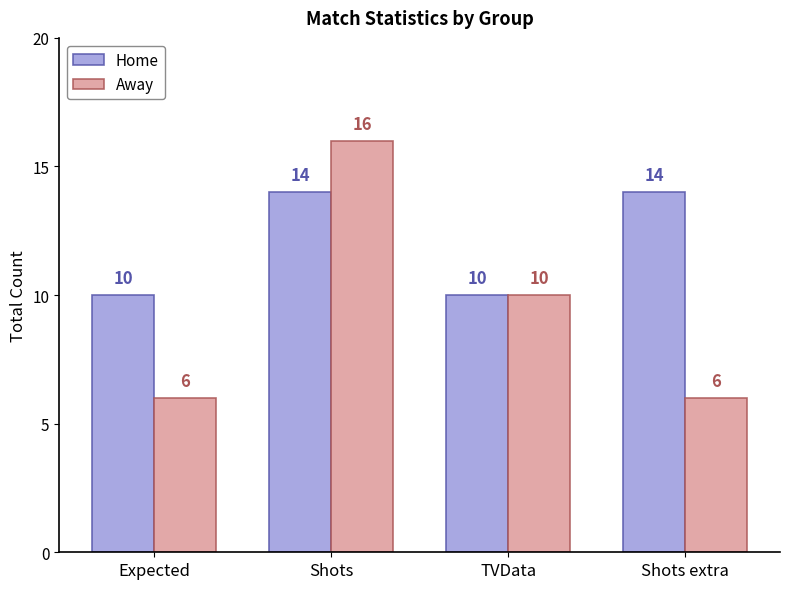

What is the lowest value of the Home series?

10